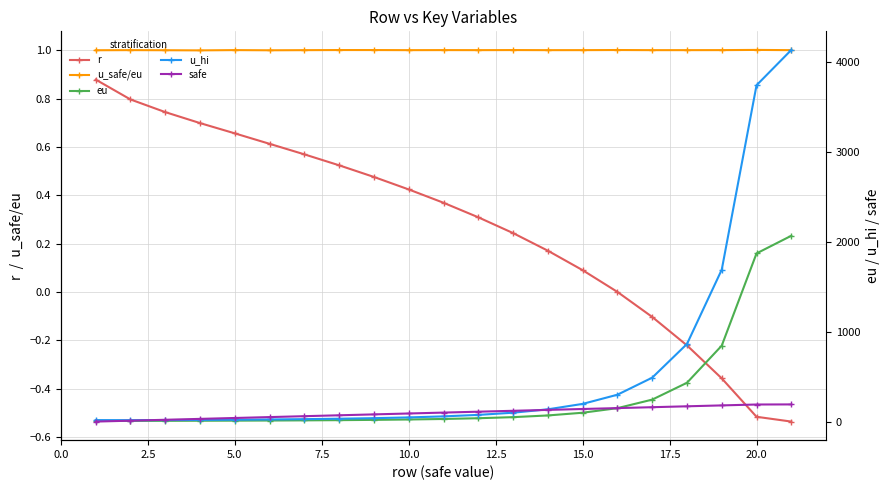

The r series shows -0.1 at 20.0. True or false?

False